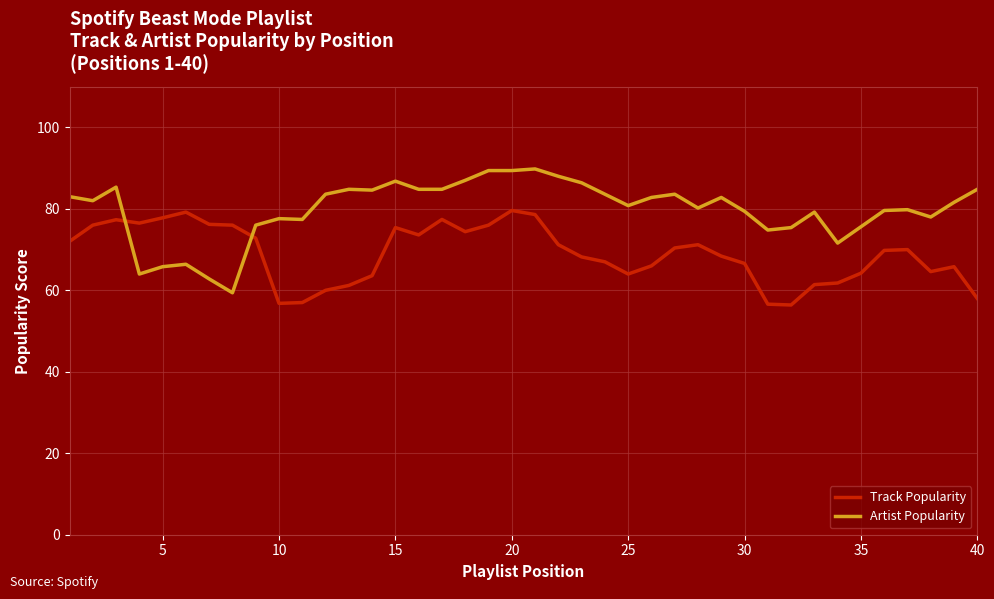

What is the smallest value displayed?

56.4